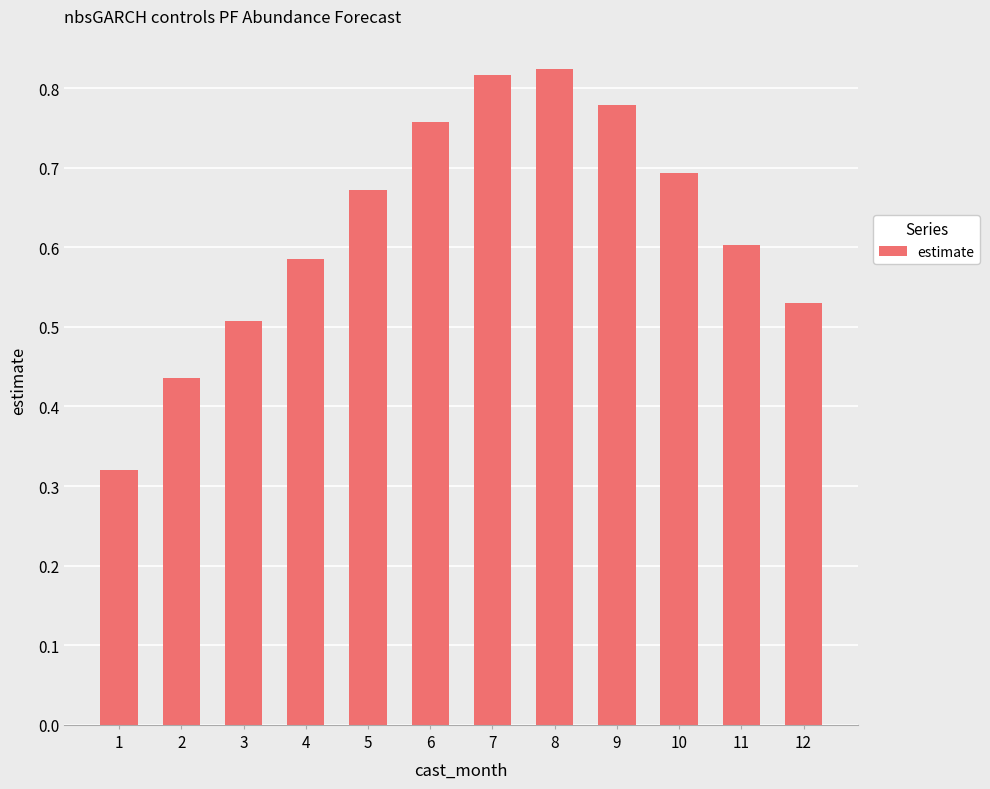

Which category has the highest value across all series?

8